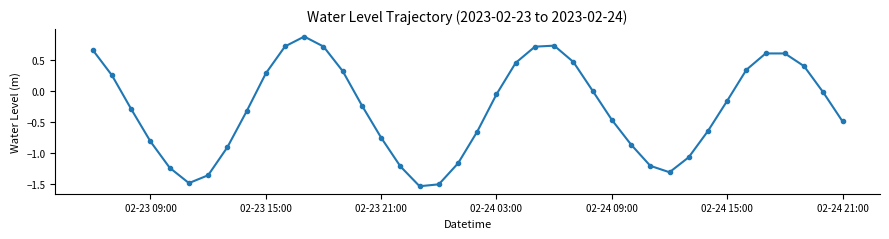

How many interior local peaks (higher than both neighbors) does the data have?

3